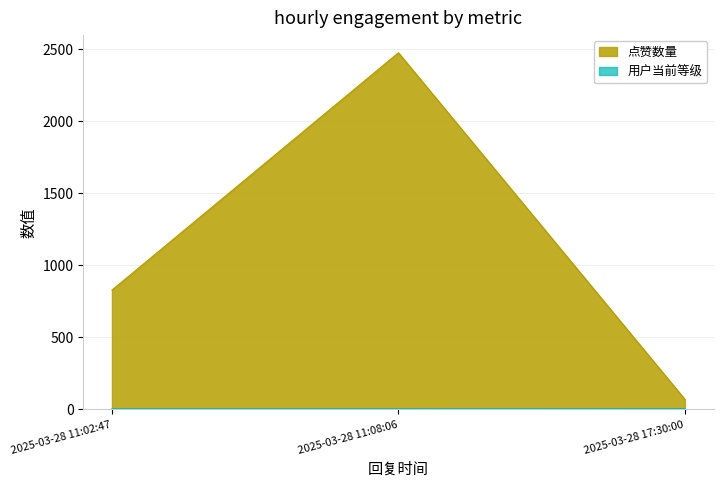

Reading left to right, transcribe all the data shown in this chart.

点赞数量: 829	2477	70
用户当前等级: 5	5	6